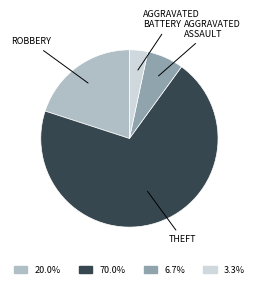

Is there any slice that represents more than half of the pie?

Yes